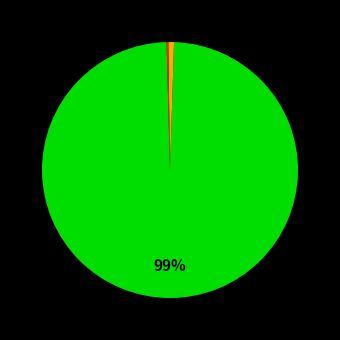

How many slices are in this pie chart?

5